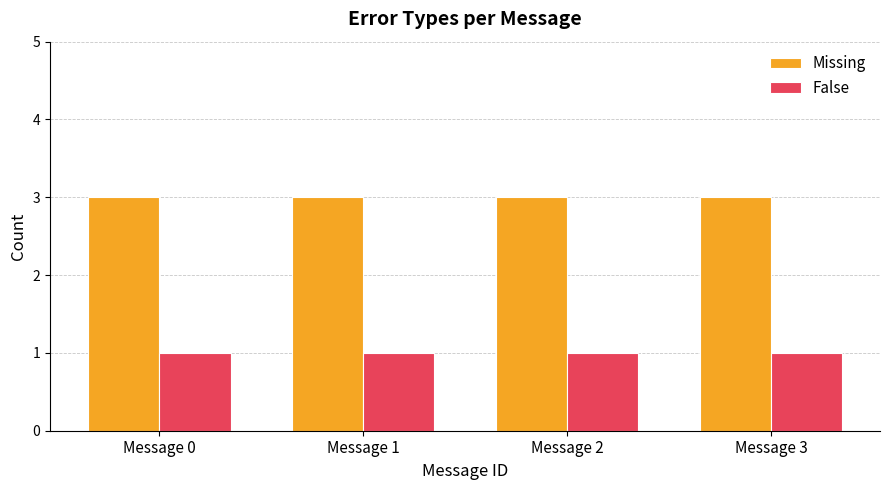

What is the average value of the Missing series?

3